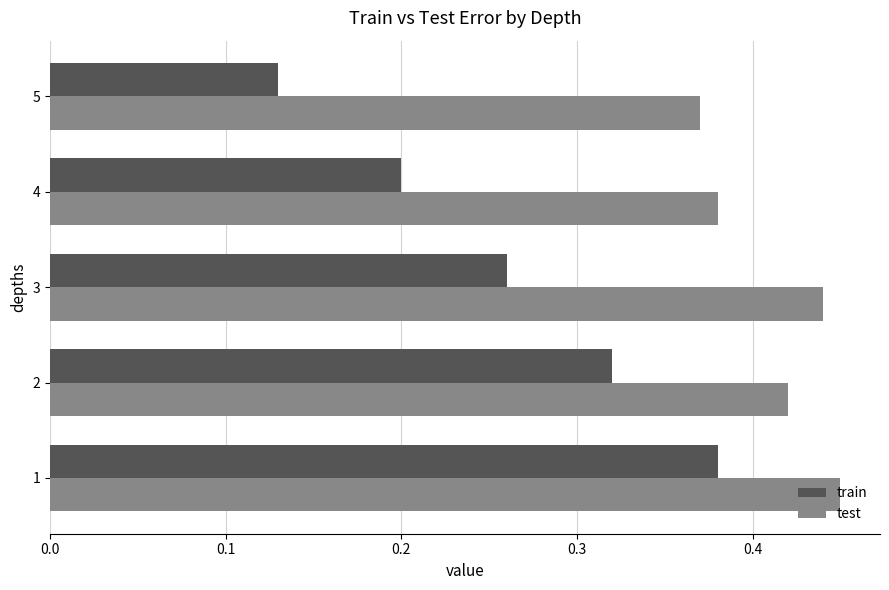

At 1, list the series in order from largest to smallest.

test, train